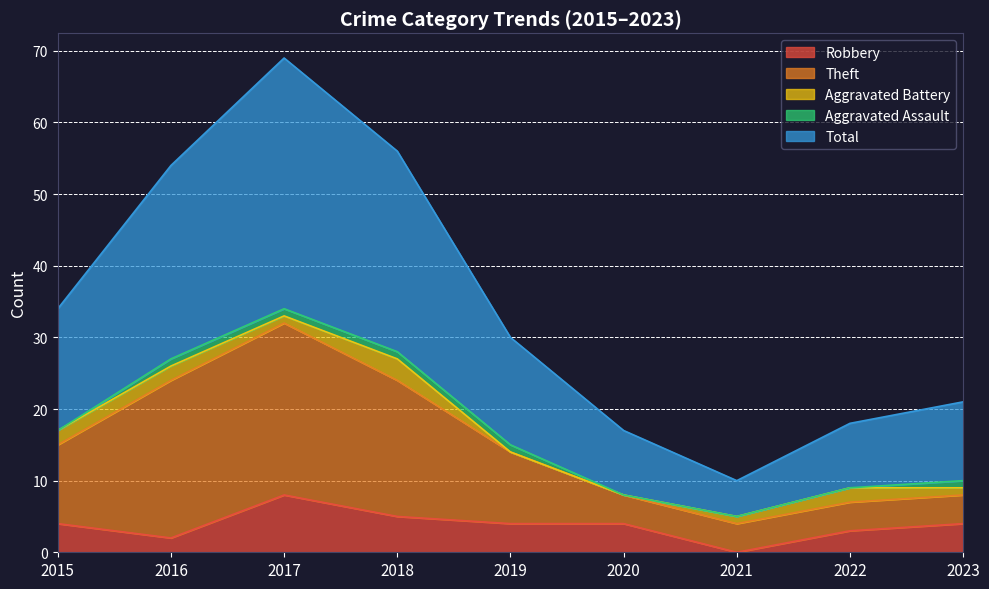

What is the average value of the Robbery series?

4